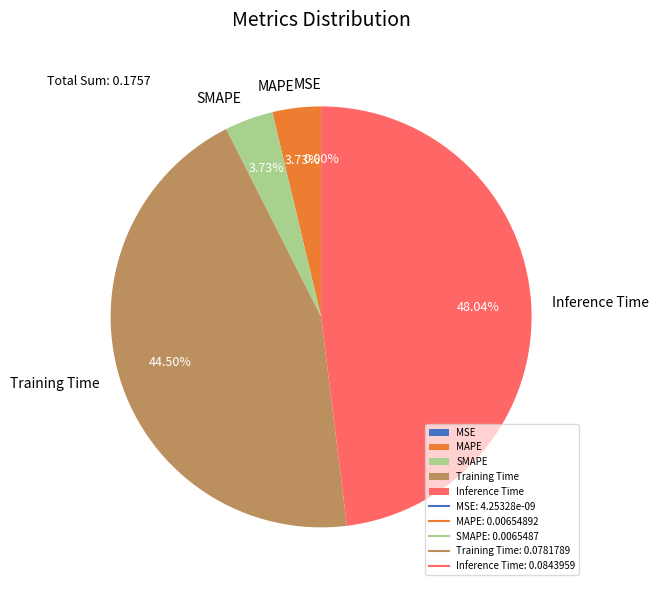

Which slice is the largest?

Inference Time